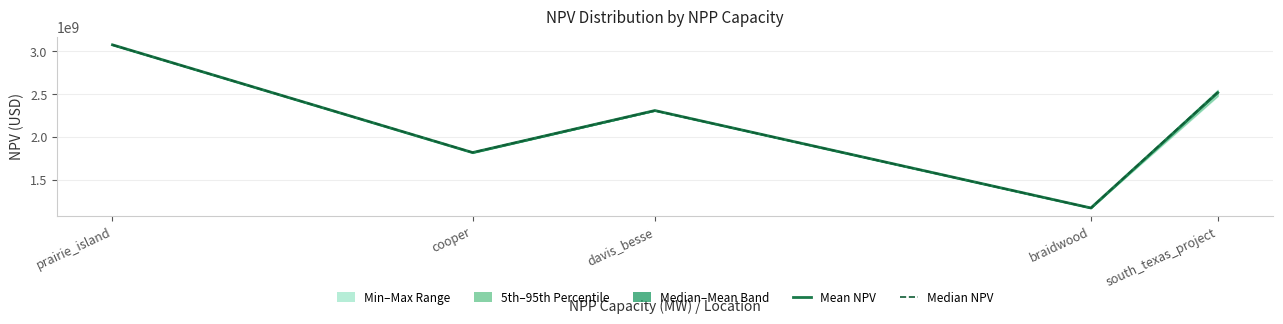

Is the value of mean_NPV at cooper greater than the value of med_NPV at davis_besse?

No